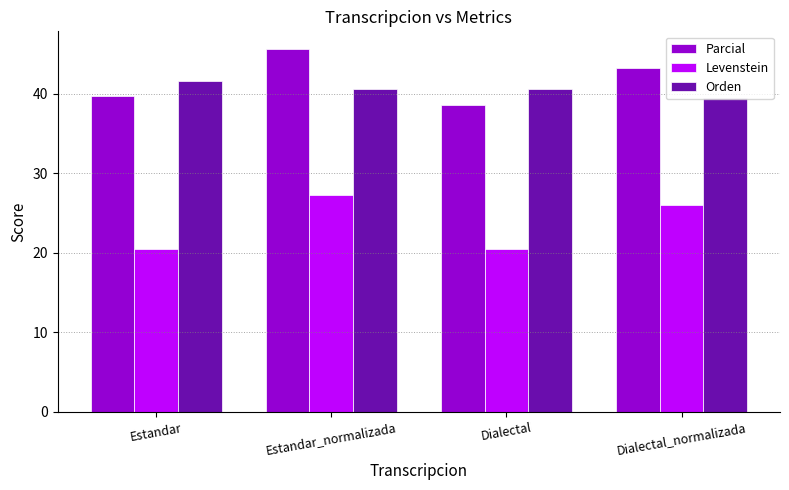

What is the spread (max minus min) of values at Dialectal?

20.0